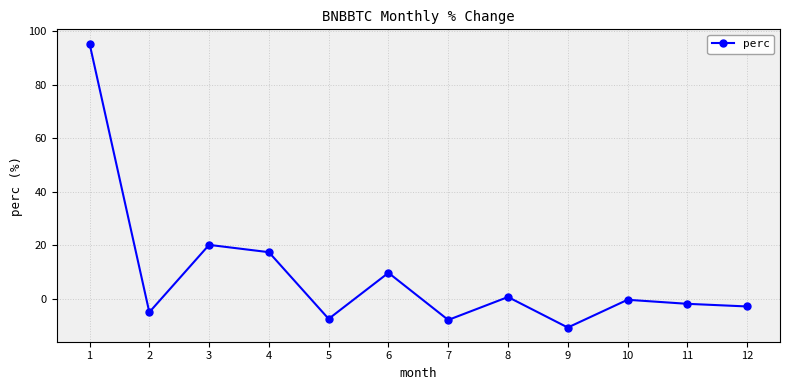

At which category does the data reach its first local valley?

2